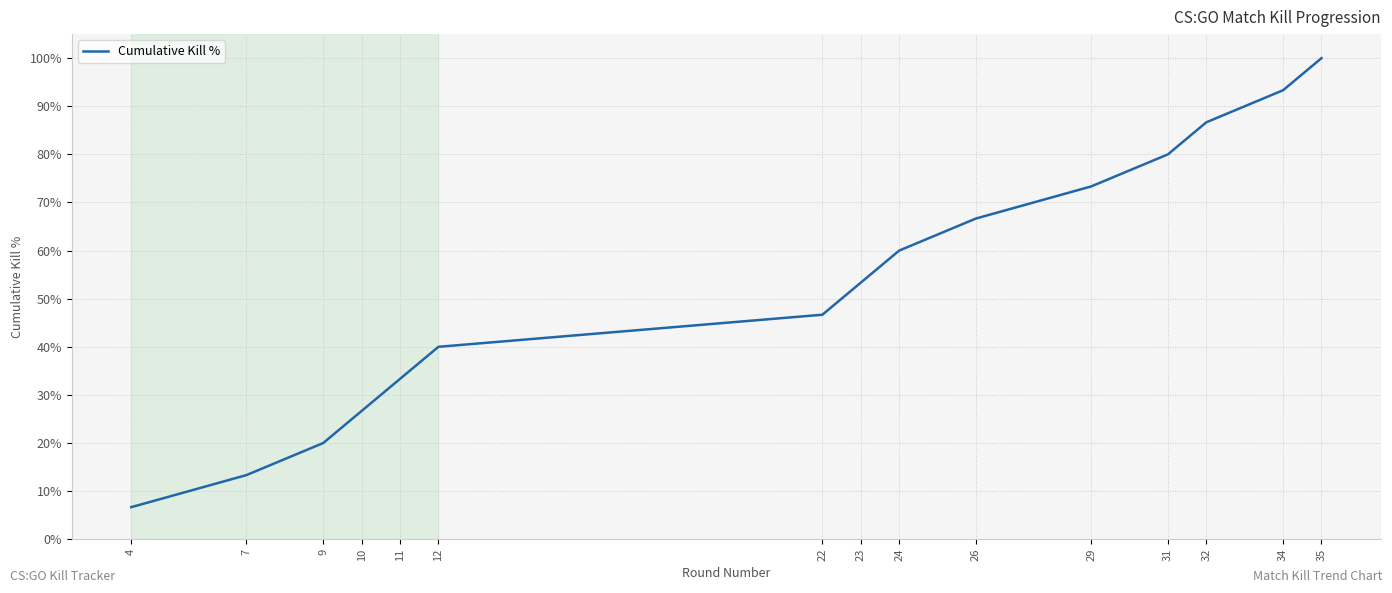

The value at 23 is 0.5. True or false?

True